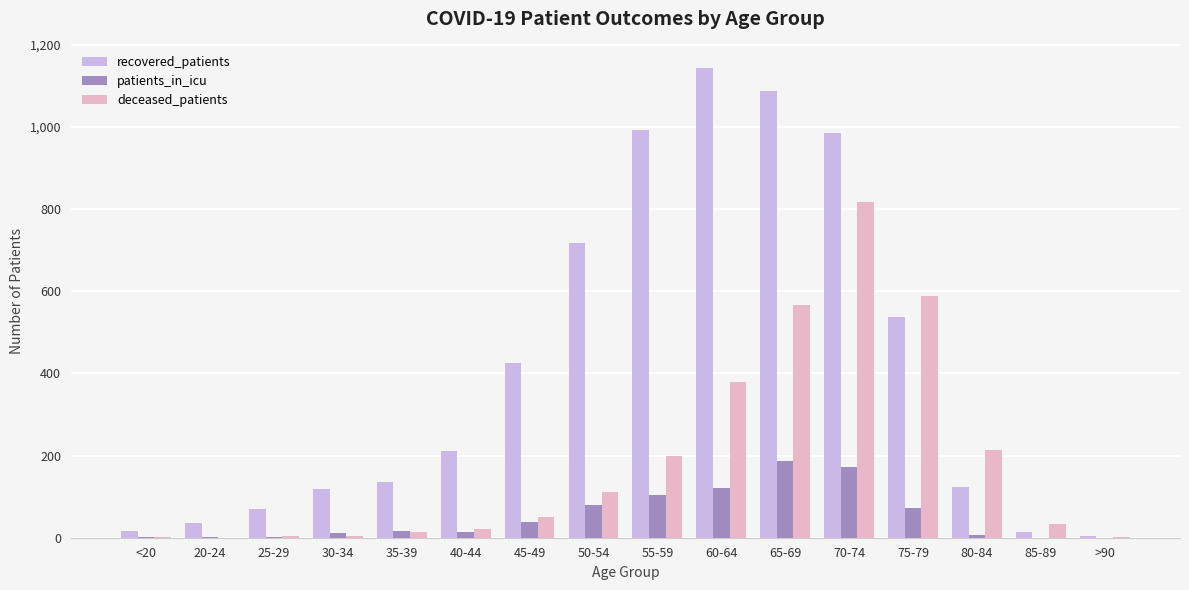

Which series changed the most between <20 and 60-64?

recovered_patients